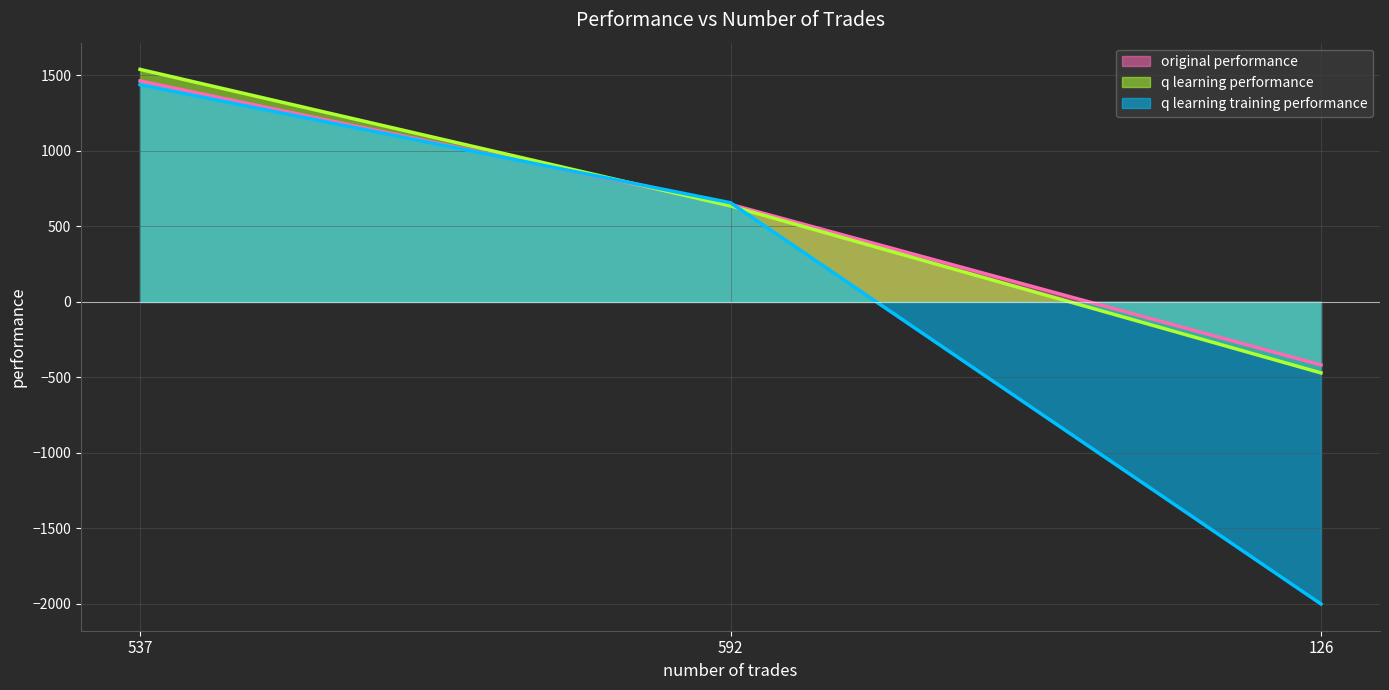

At which label is q learning performance (line) closest to 534?

592